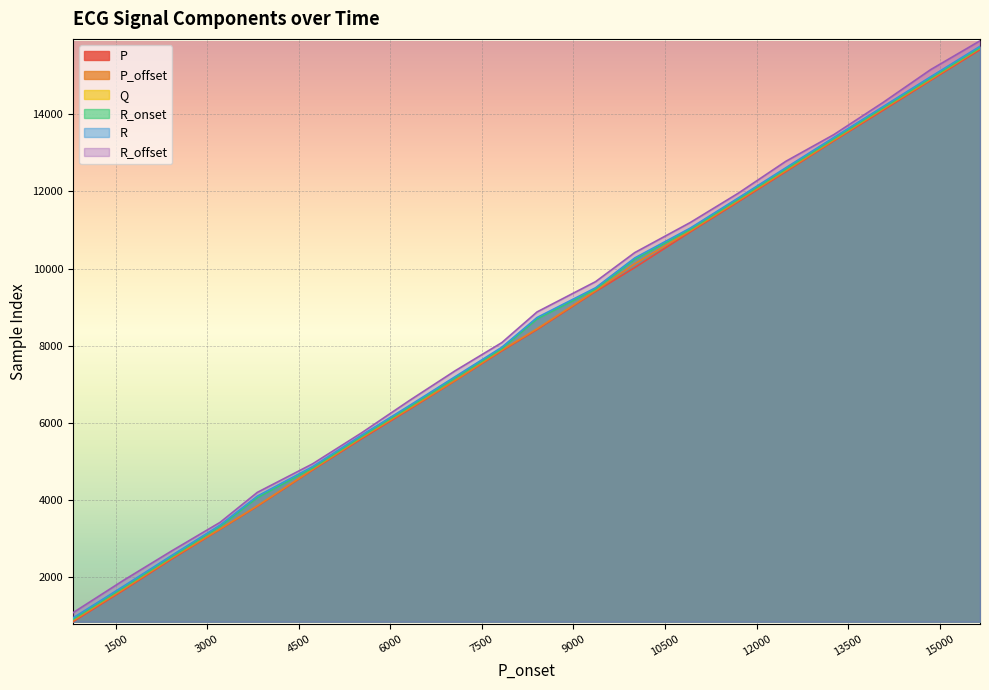

Reading left to right, transcribe all the data shown in this chart.

P: 801=833	1628=1652	2416=2458	3210=3230	3820=3829	4725=4768	5527=5579	6312=6342	7060=7084	7826=7860	8404=8415	9363=9403	10005=10024	10916=10950	11701=11731	12479=12511	13267=13311	14065=14096	14850=14878	15662=15676
P_offset: 801=859	1628=1677	2416=2481	3210=3241	3820=3841	4725=4783	5527=5605	6312=6364	7060=7094	7826=7881	8404=8436	9363=9424	10005=10124	10916=10977	11701=11757	12479=12535	13267=13328	14065=14127	14850=14899	15662=15712
Q: 801=910	1628=1733	2416=2528	3210=3318	3820=4069	4725=4834	5527=5650	6312=6418	7060=7167	7826=7932	8404=8705	9363=9476	10005=10250	10916=11027	11701=11808	12479=12589	13267=13377	14065=14170	14850=14949	15662=15743
R_onset: 801=898	1628=1720	2416=2516	3210=3306	3820=4054	4725=4821	5527=5638	6312=6406	7060=7155	7826=7920	8404=8693	9363=9464	10005=10238	10916=11014	11701=11796	12479=12577	13267=13366	14065=14158	14850=14936	15662=15731
R: 801=934	1628=1756	2416=2552	3210=3341	3820=4093	4725=4859	5527=5674	6312=6443	7060=7192	7826=7957	8404=8729	9363=9501	10005=10275	10916=11051	11701=11832	12479=12614	13267=13402	14065=14194	14850=14973	15662=15767
R_offset: 801=1068	1628=1908	2416=2670	3210=3412	3820=4190	4725=4930	5527=5733	6312=6573	7060=7344	7826=8076	8404=8873	9363=9659	10005=10413	10916=11195	11701=11954	12479=12781	13267=13475	14065=14300	14850=15158	15662=15909